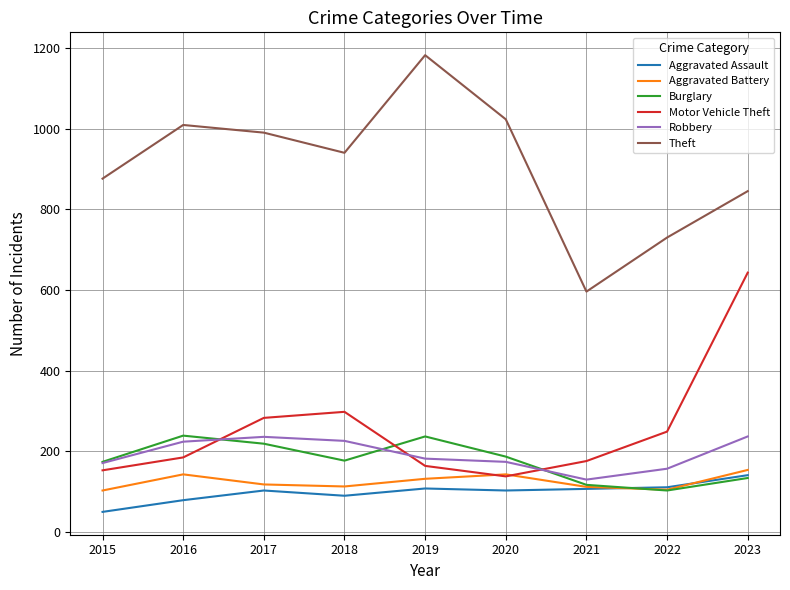

At which category is the sum across all series the highest?

2023